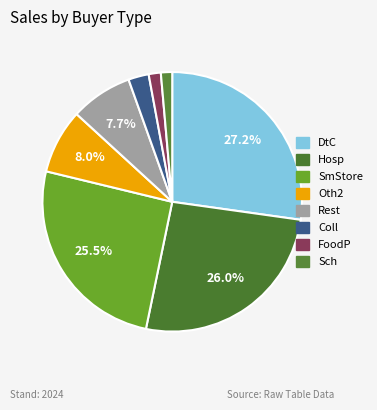

To the nearest percent, what is the combined percentage of FoodP and DtC?

29%